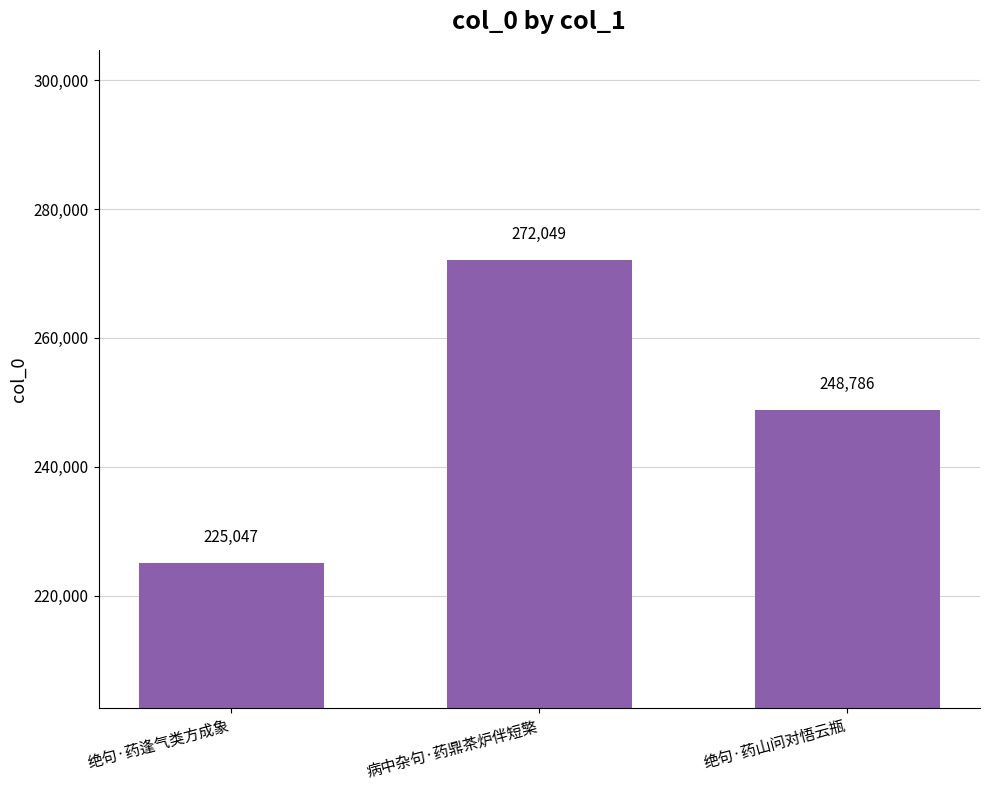

How many bars are there in total?

3